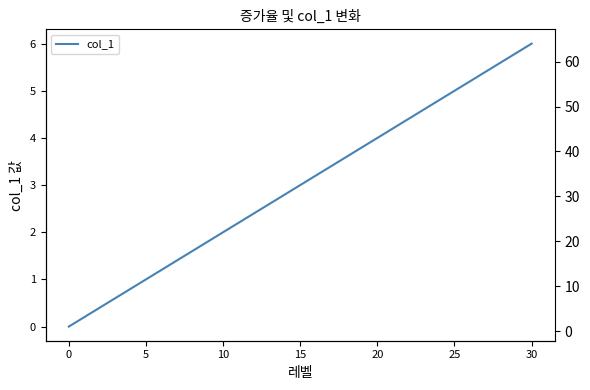

True or false: col_1 and 증가율 intersect in this chart.

False